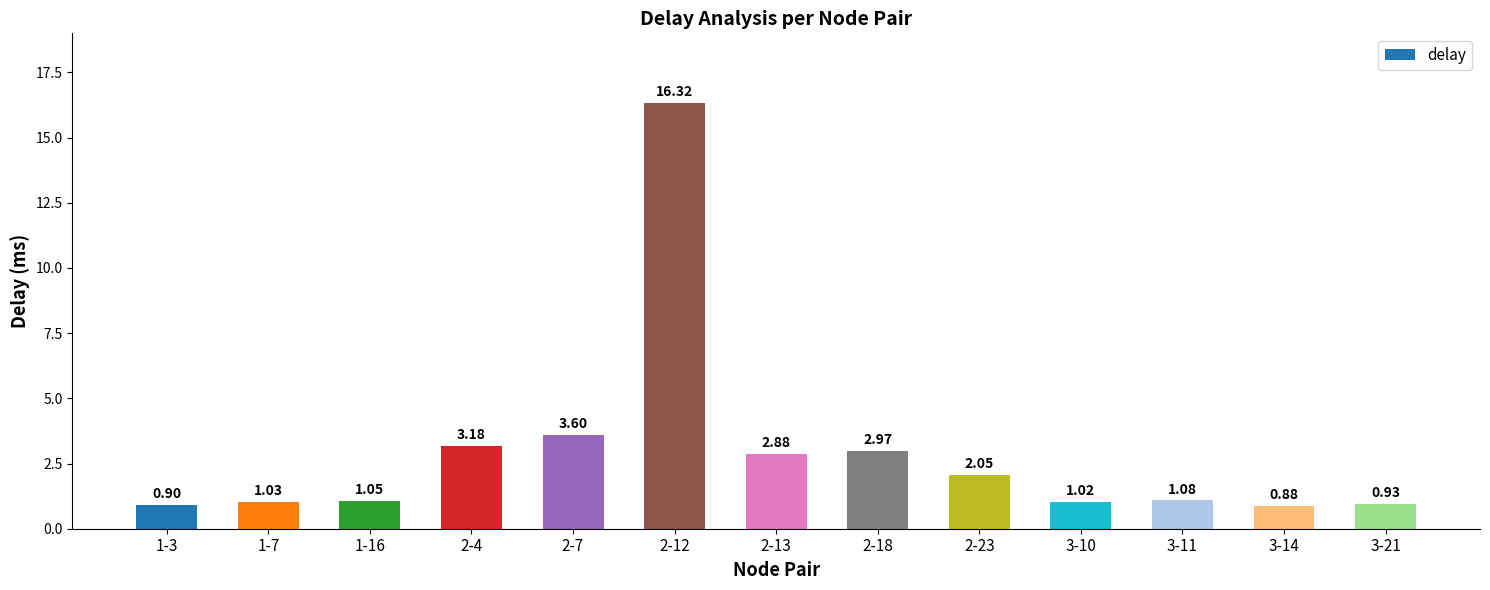

Where is the data nearest to the value 8?

2-7